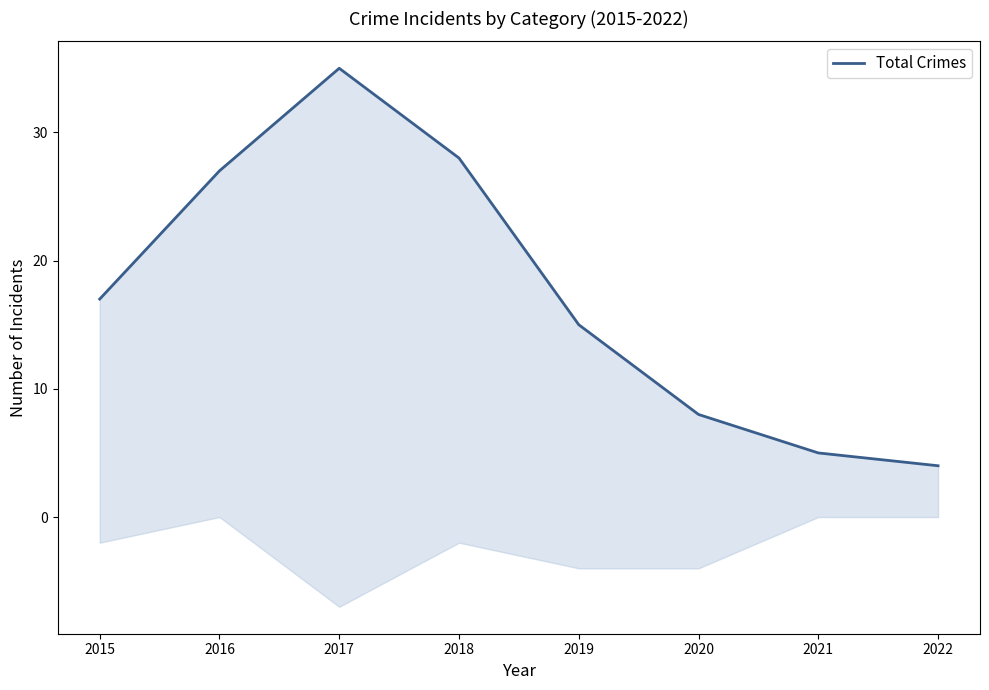

How many data points are above 17?

3